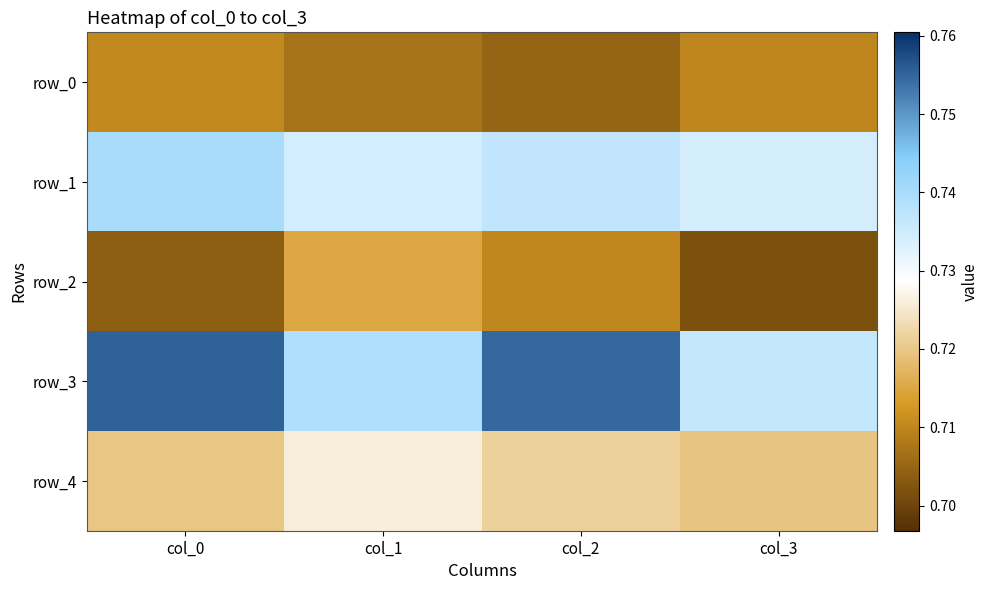

List the series in order of their peak value, highest first.

row_3, row_1, row_4, row_2, row_0